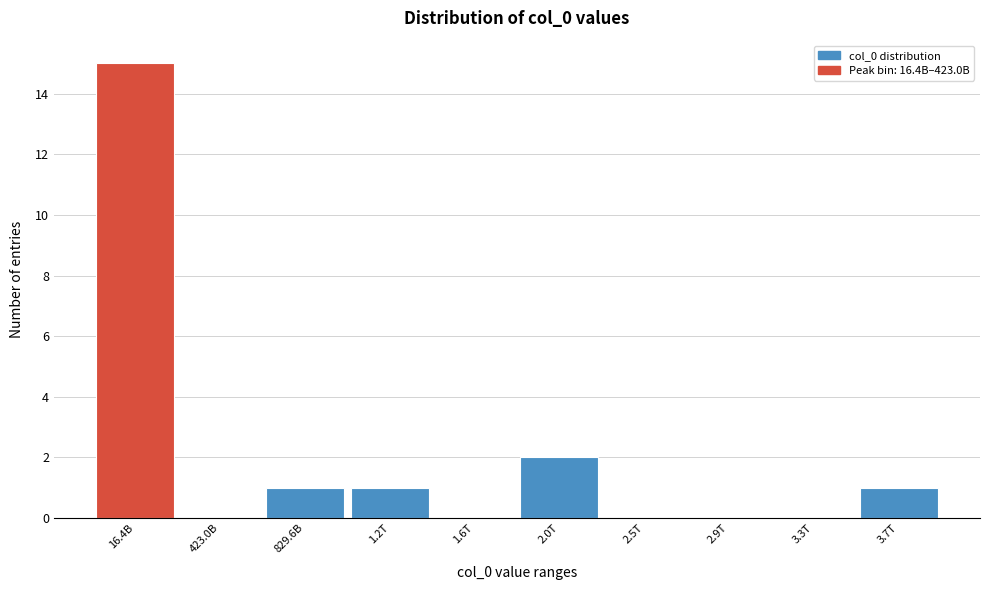

Reading left to right, list all the values displayed in this chart.

16.4B=15	423.0B=0	829.6B=1	1.2T=1	1.6T=0	2.0T=2	2.5T=0	2.9T=0	3.3T=0	3.7T=1